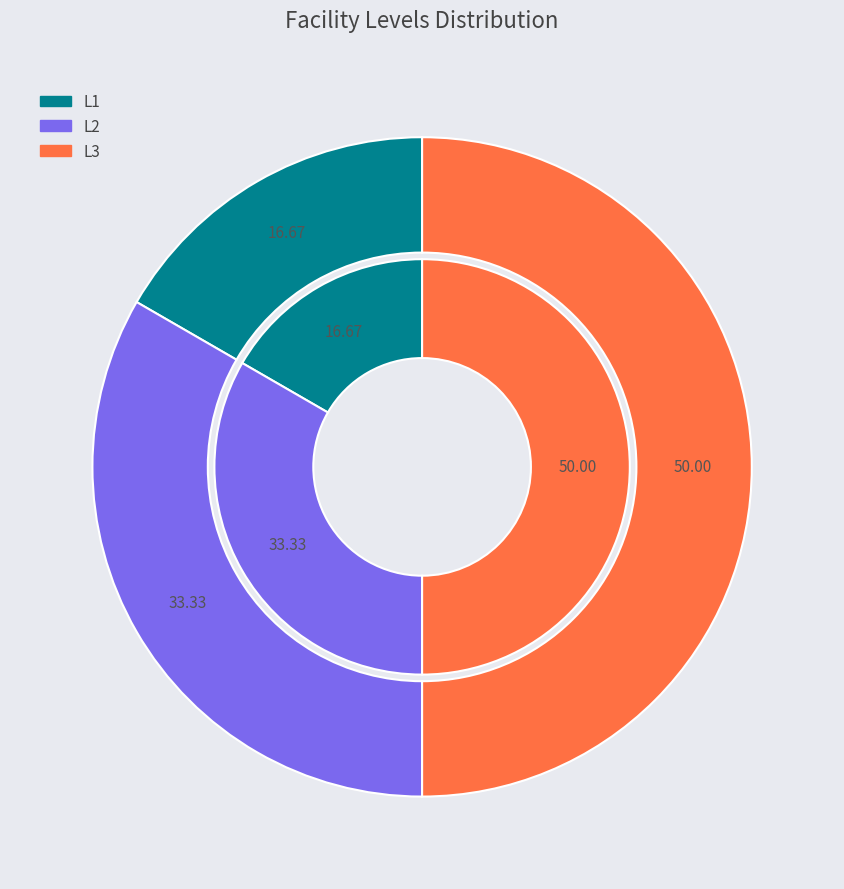

The L2 slice represents 33% of the pie. True or false?

True